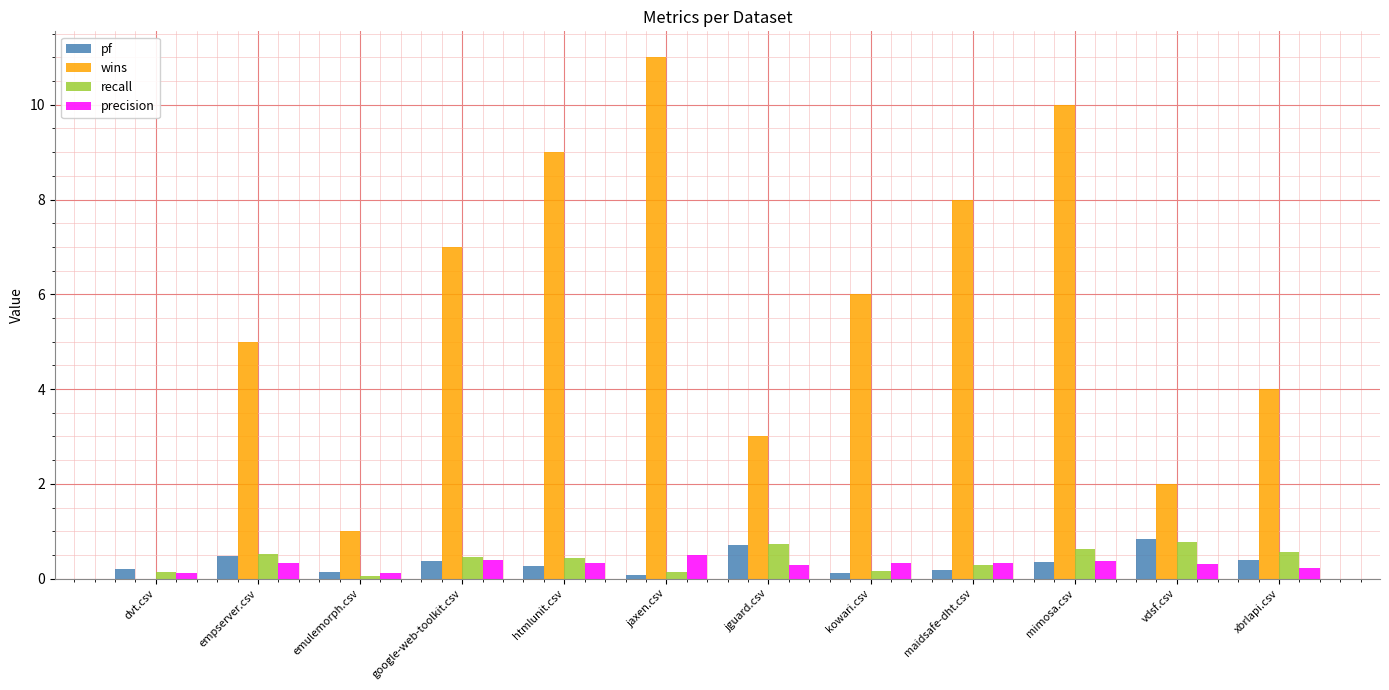

The pf series shows 0.4 at google-web-toolkit.csv. True or false?

True